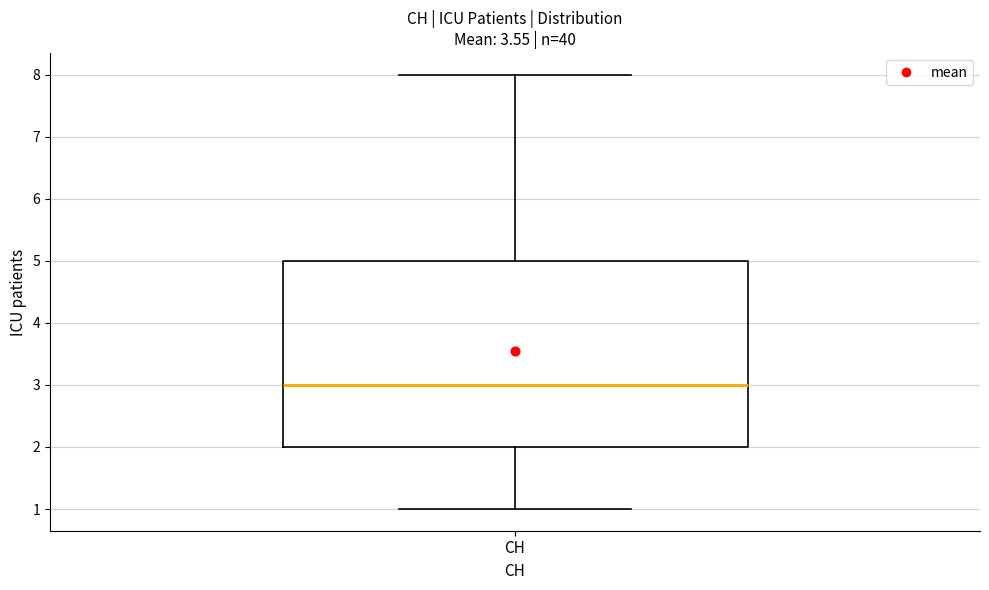

Read this box plot against the y-axis: the position of the median line, the range covered by the box, and the ends of both whiskers. The values are not printed on the chart, so give them approximately, as read against the axis.

median 3, box 2 to 5, whiskers 1 to 8